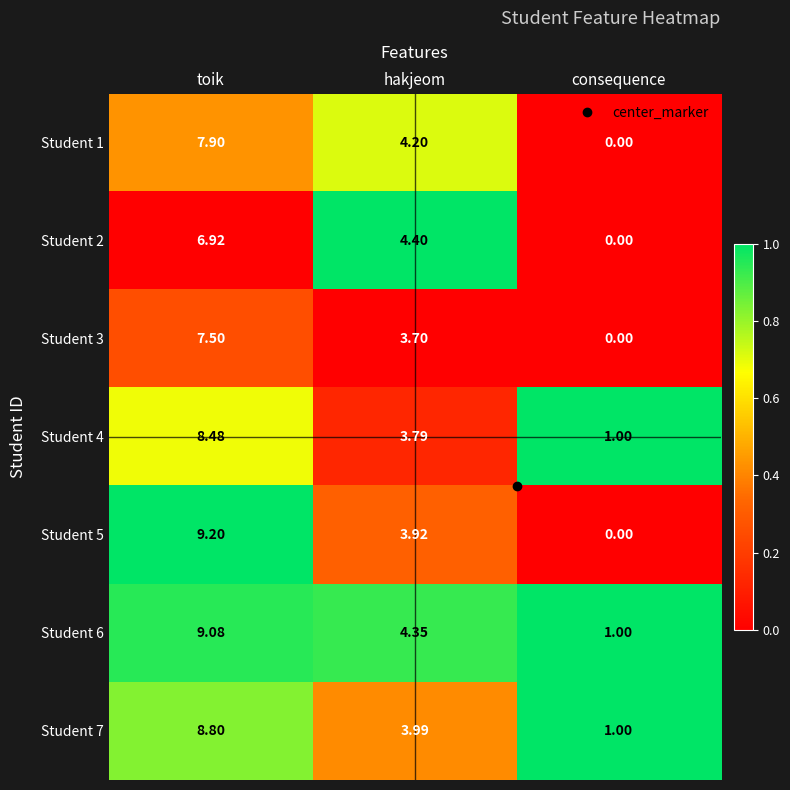

What is the total value across all series at consequence?

3.0